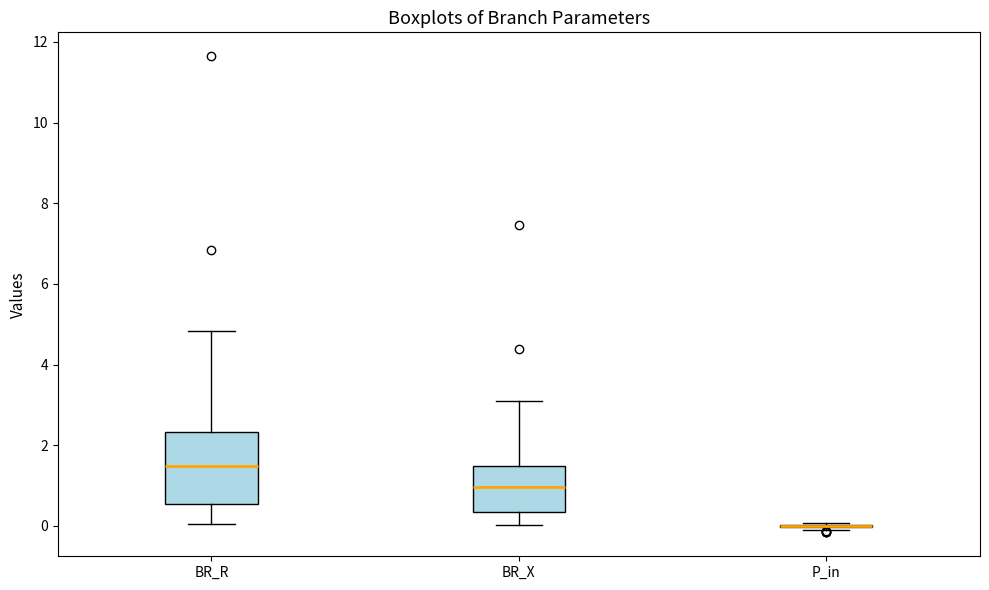

Which box is the tallest, from its lower edge to its upper edge?

BR_R